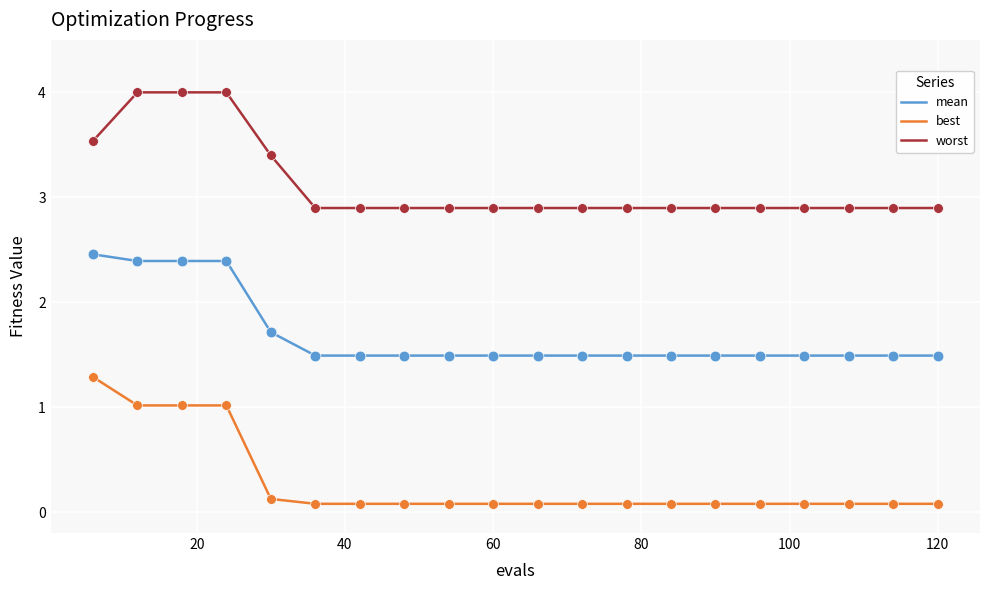

What is the greatest value displayed?

4.0